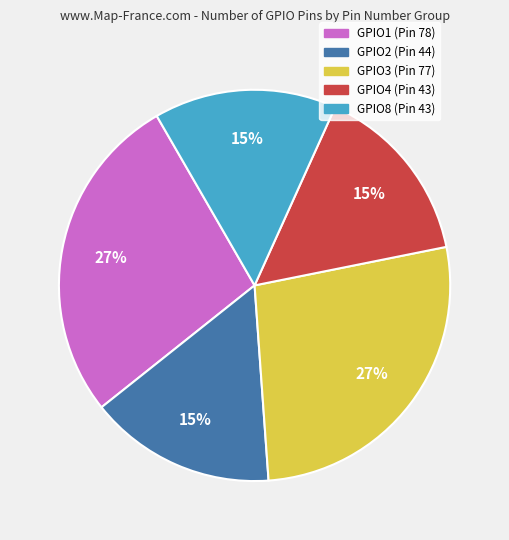

Is it true that GPIO3 (Pin 77) is 15% of the pie?

False